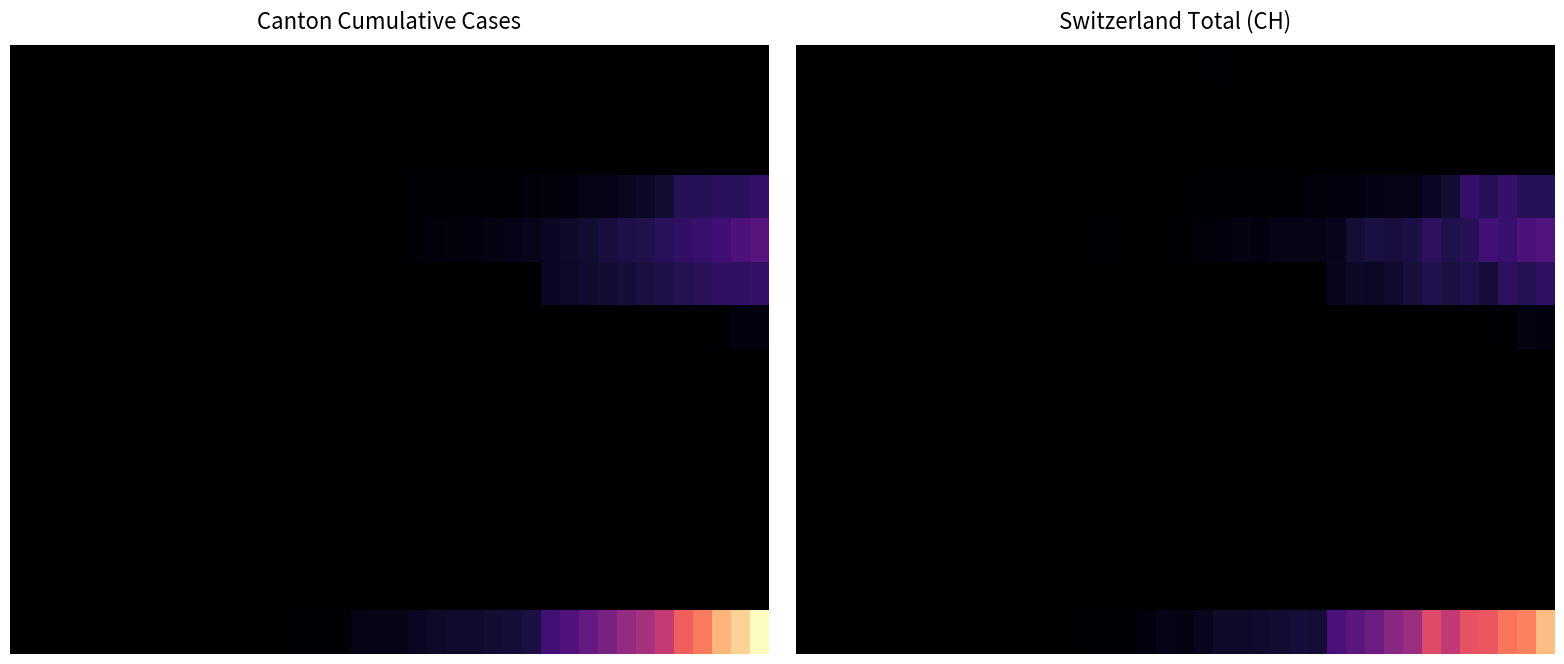

At how many categories does at least one series exceed 25?

22